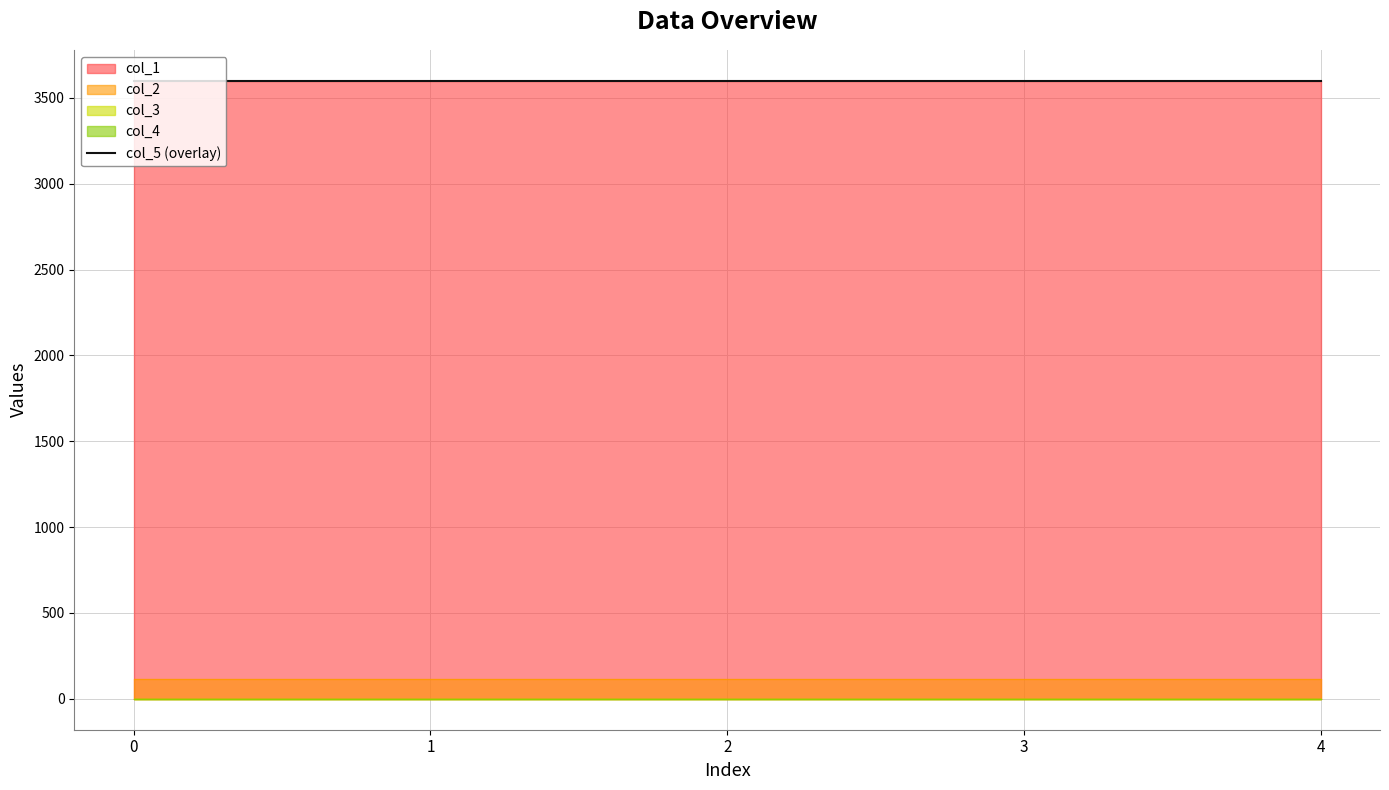

How many distinct data groups are displayed?

5